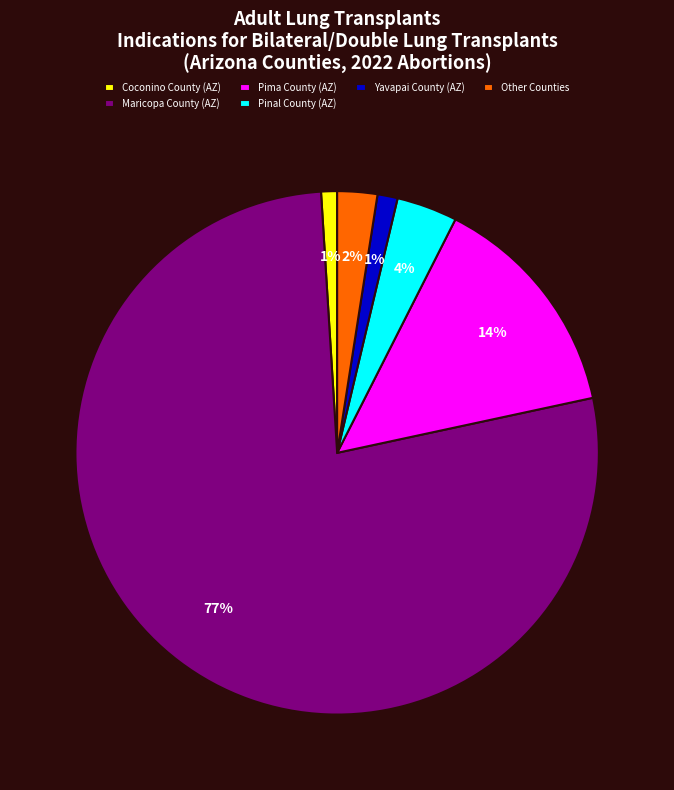

Which has a higher value, Maricopa County (AZ) or Coconino County (AZ)?

Maricopa County (AZ)